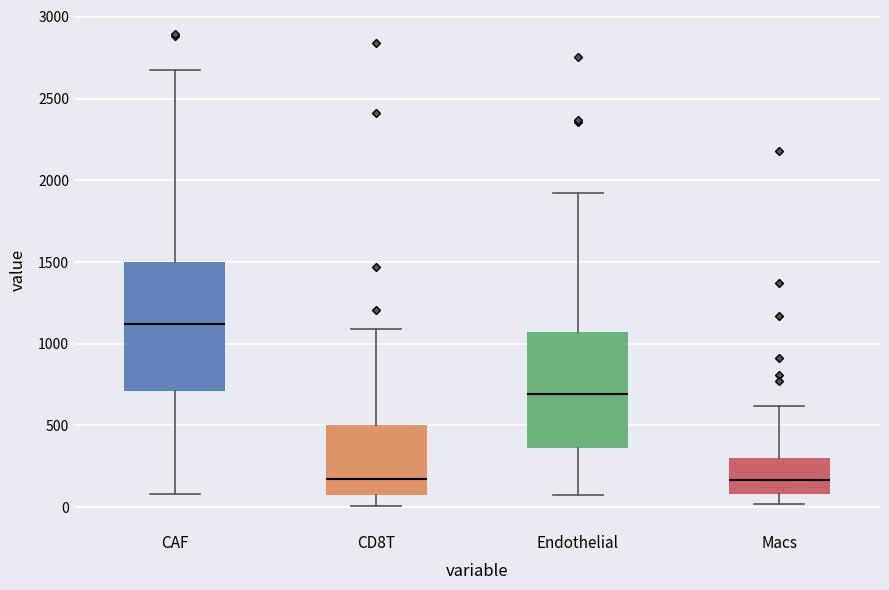

Which box's median line is the highest?

CAF